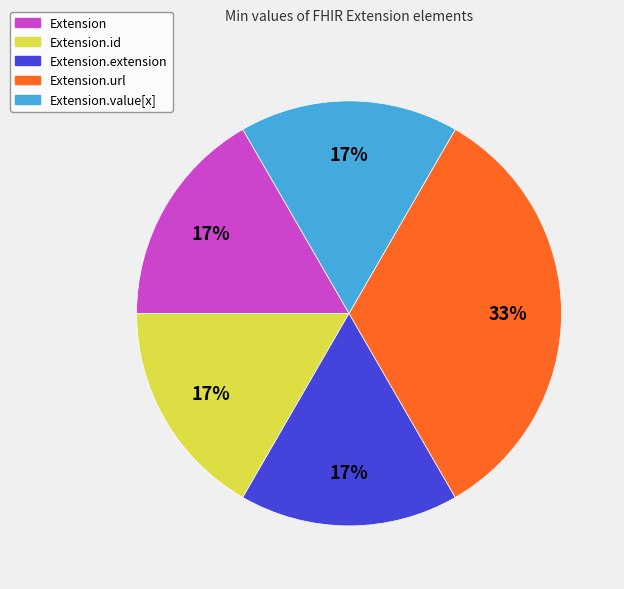

True or false: Extension.extension accounts for 17% of the total.

True